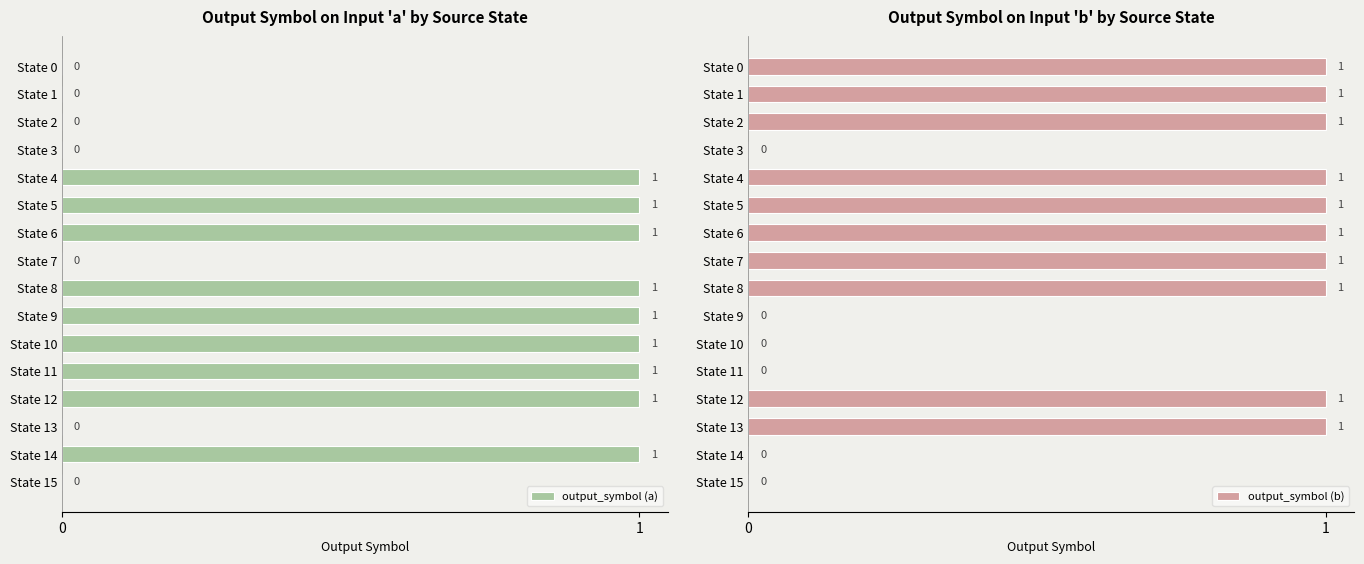

The value of output_symbol (a) at State 7 is 0. True or false?

True